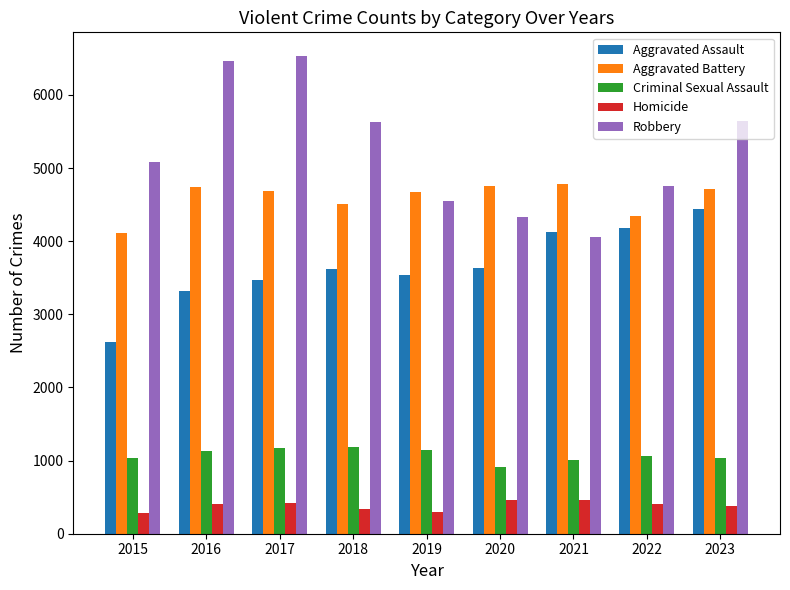

List the series in order of their peak value, highest first.

Robbery, Aggravated Battery, Aggravated Assault, Criminal Sexual Assault, Homicide